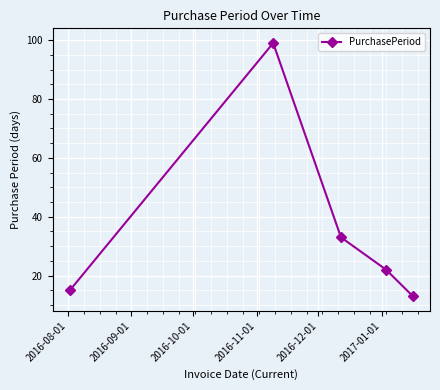

True or false: the data has more than 2 interior local peaks.

False